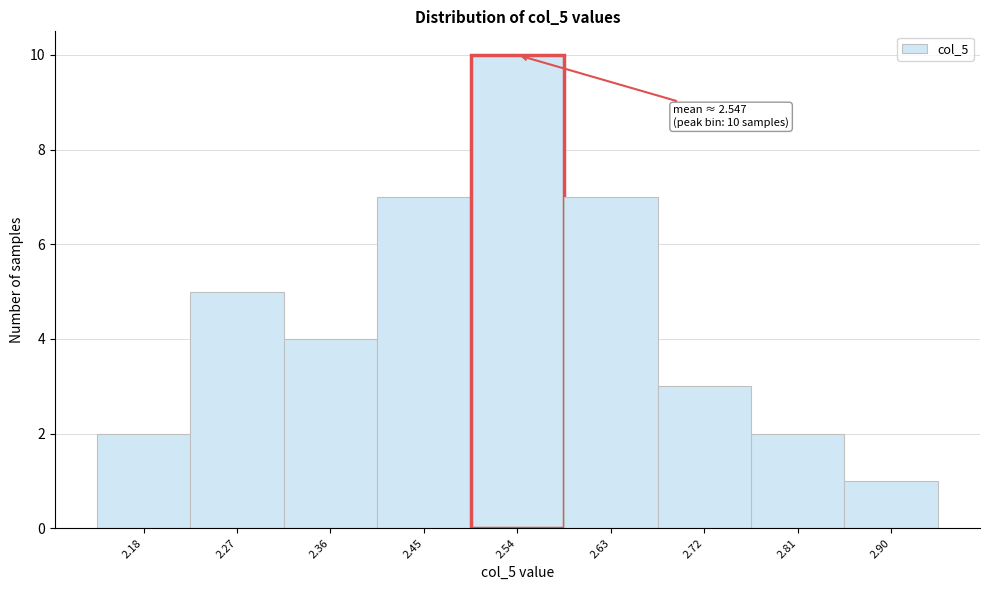

Reading left to right, extract all data points from this chart.

2	5	4	7	10	7	3	2	1